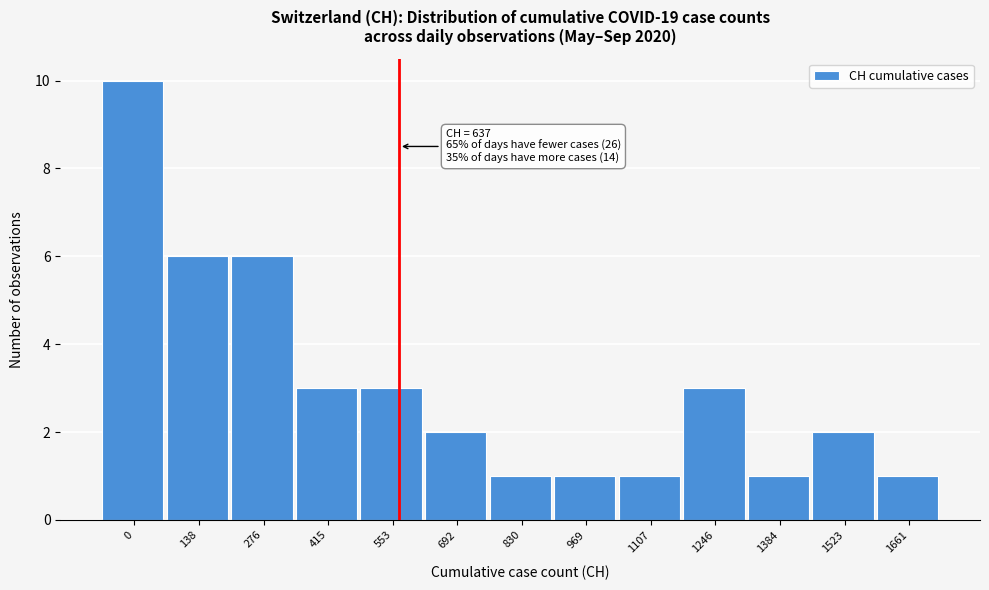

Reading left to right, extract all data points from this chart.

0=10	138=6	276=6	415=3	553=3	692=2	830=1	969=1	1107=1	1246=3	1384=1	1523=2	1661=1